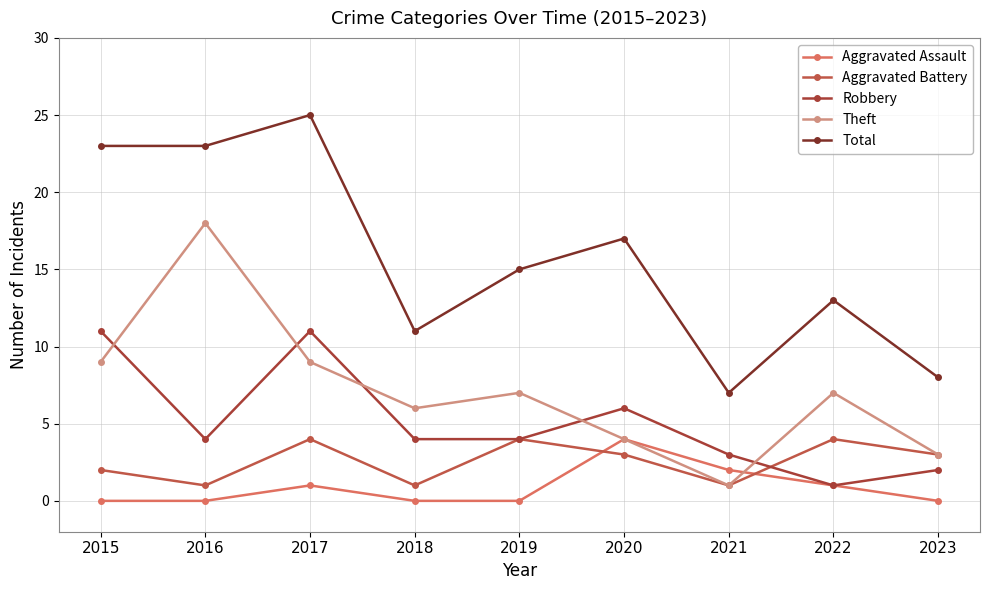

How many interior local valleys does the Robbery series have?

2